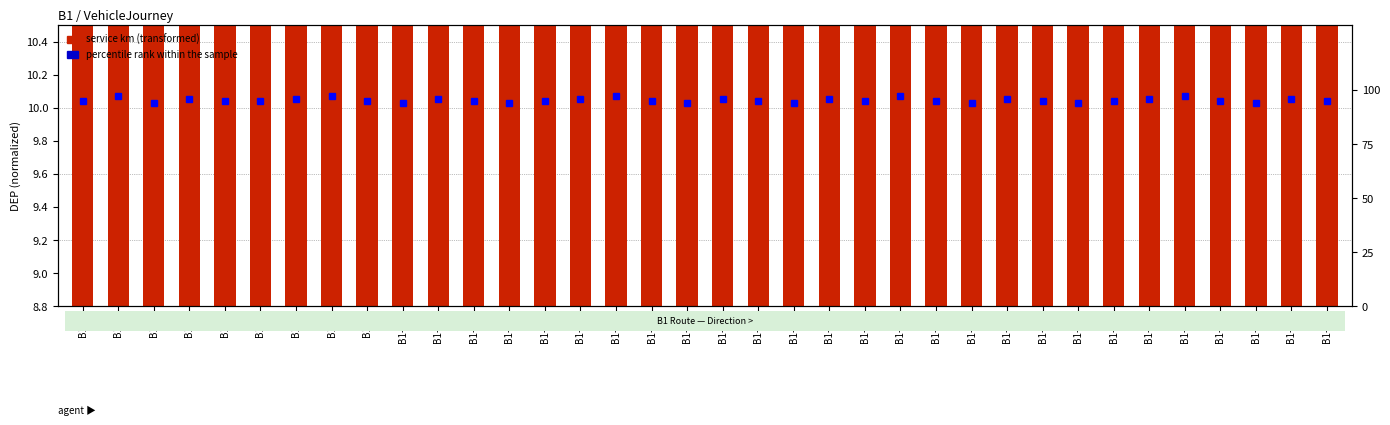

True or false: service km (transformed) has a value of 9.3 at B1-11.

True